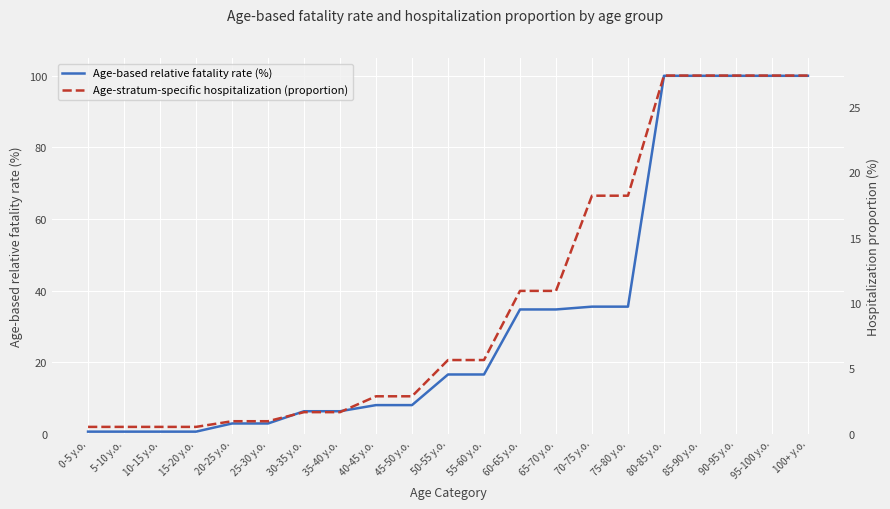

The value of Age-stratum-specific hospitalization (proportion) at 100+ y.o. is 36.2. True or false?

False